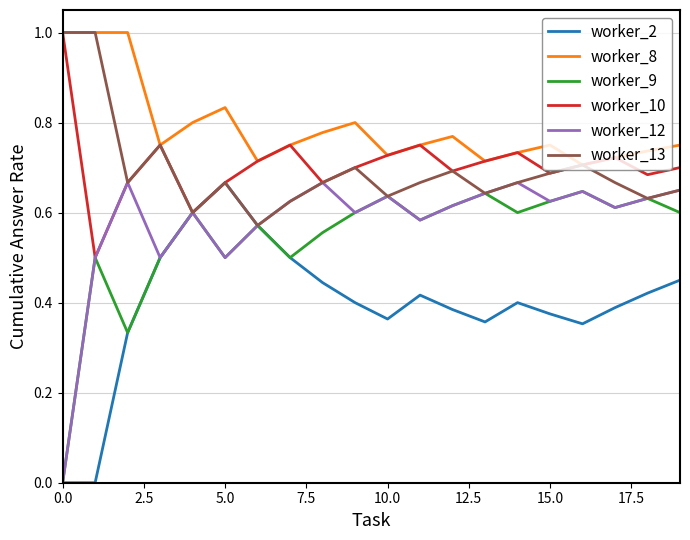

Which series has the largest total across all categories?

worker_8